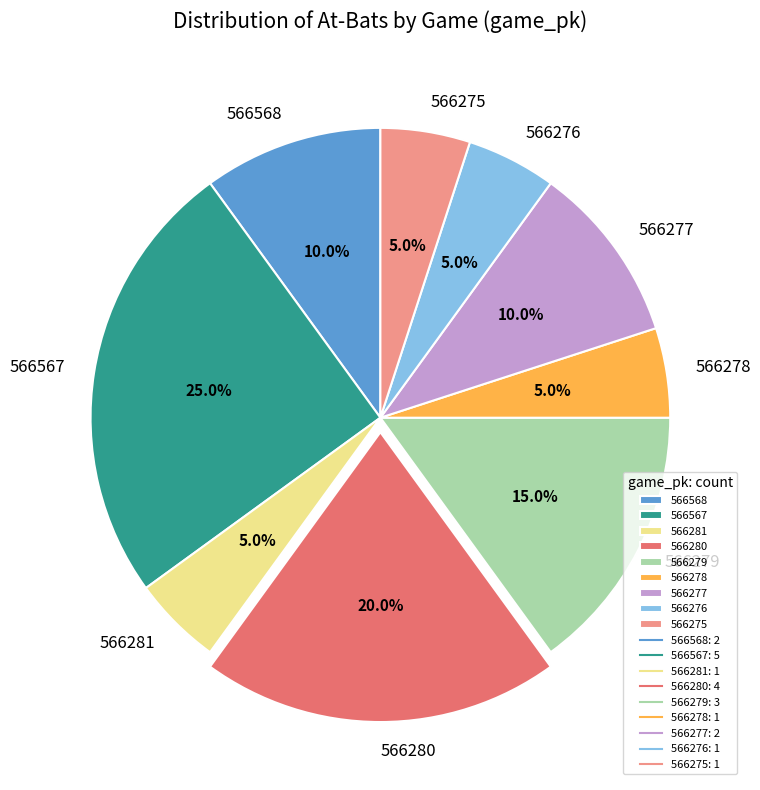

To the nearest percent, what is the average slice percentage?

11%